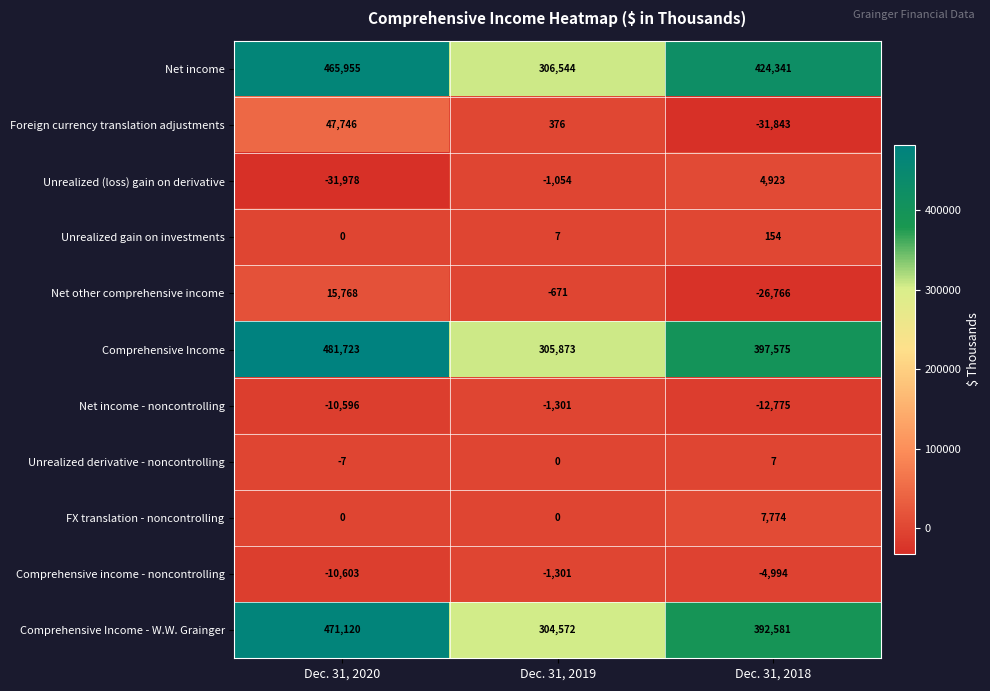

The Comprehensive Income series shows 481723 at Dec. 31, 2020. True or false?

True